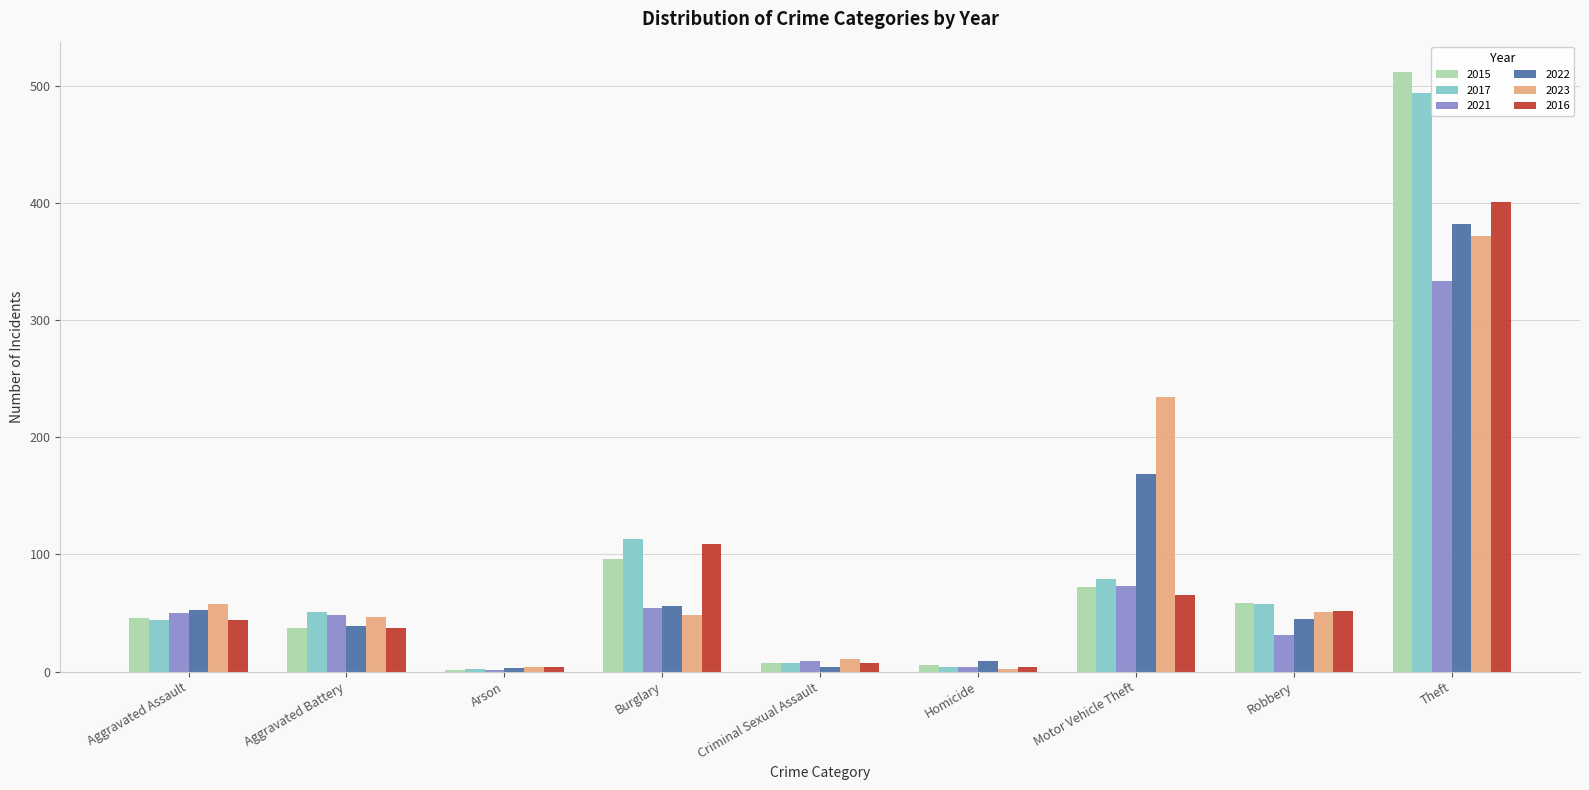

The value of 2017 at Robbery is 58. True or false?

True